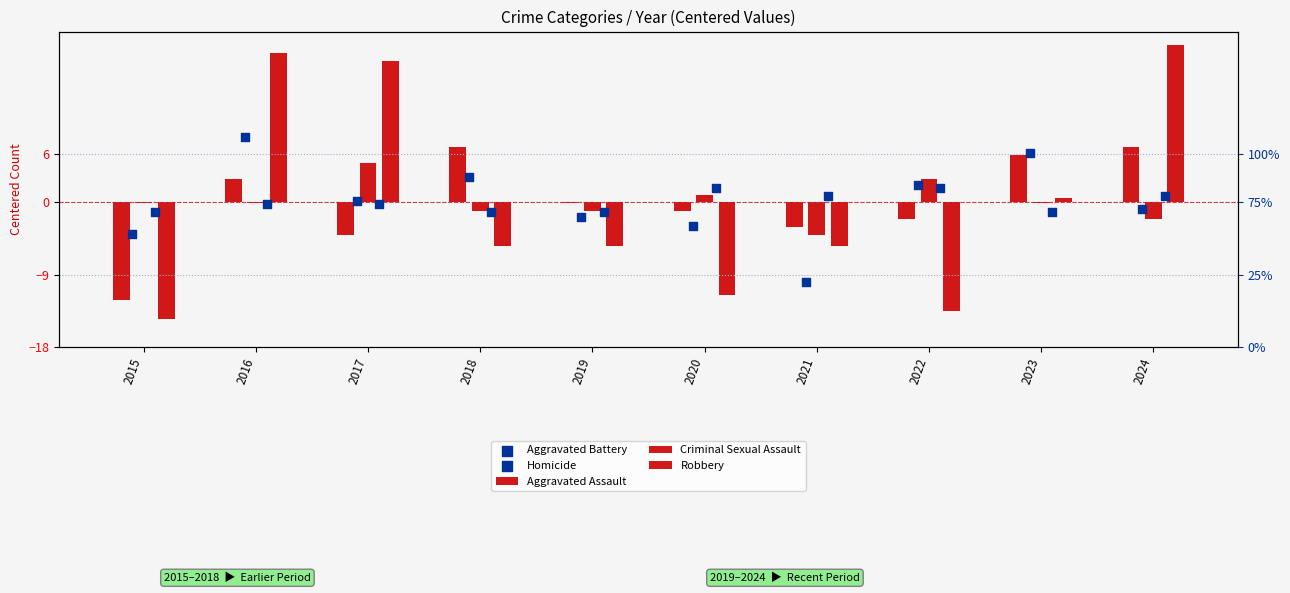

Is the value of Aggravated Battery at 2019 greater than the value of Aggravated Assault at 2019?

No